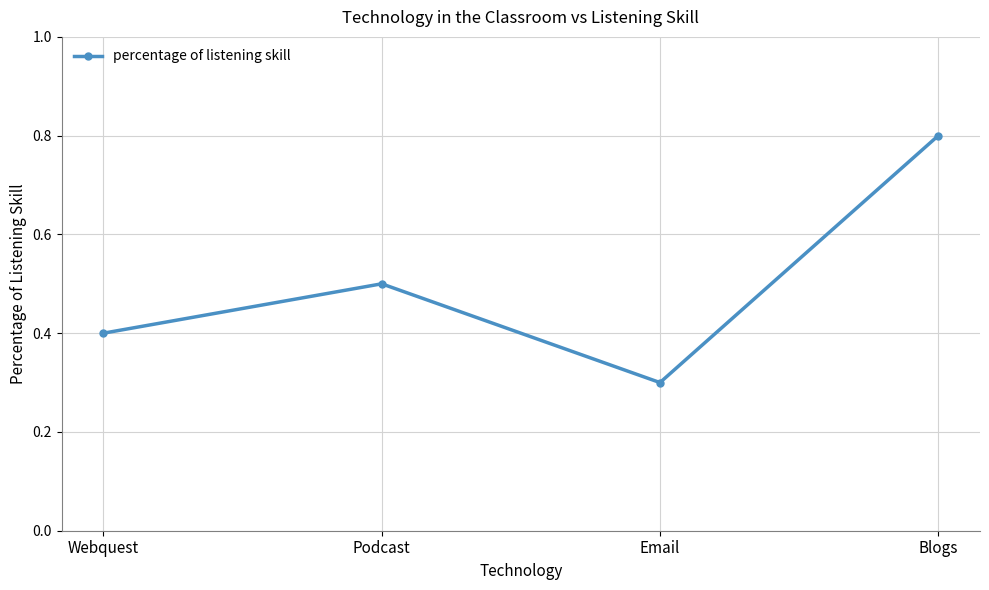

True or false: there are more than 2 points higher than both neighbors.

False